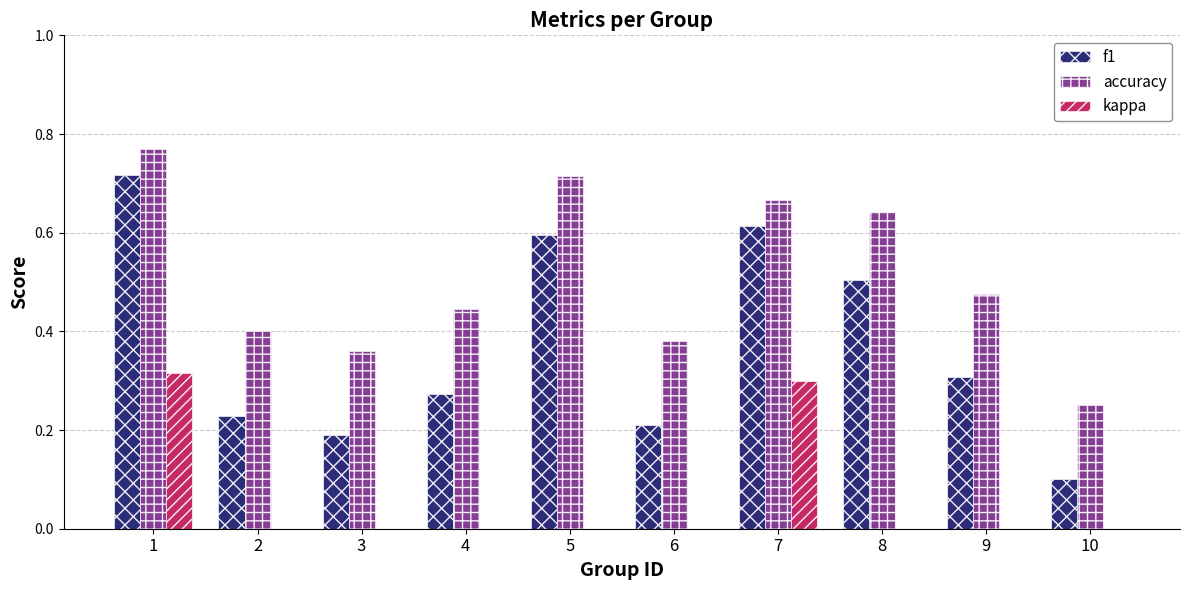

Which series has the largest total across all categories?

accuracy